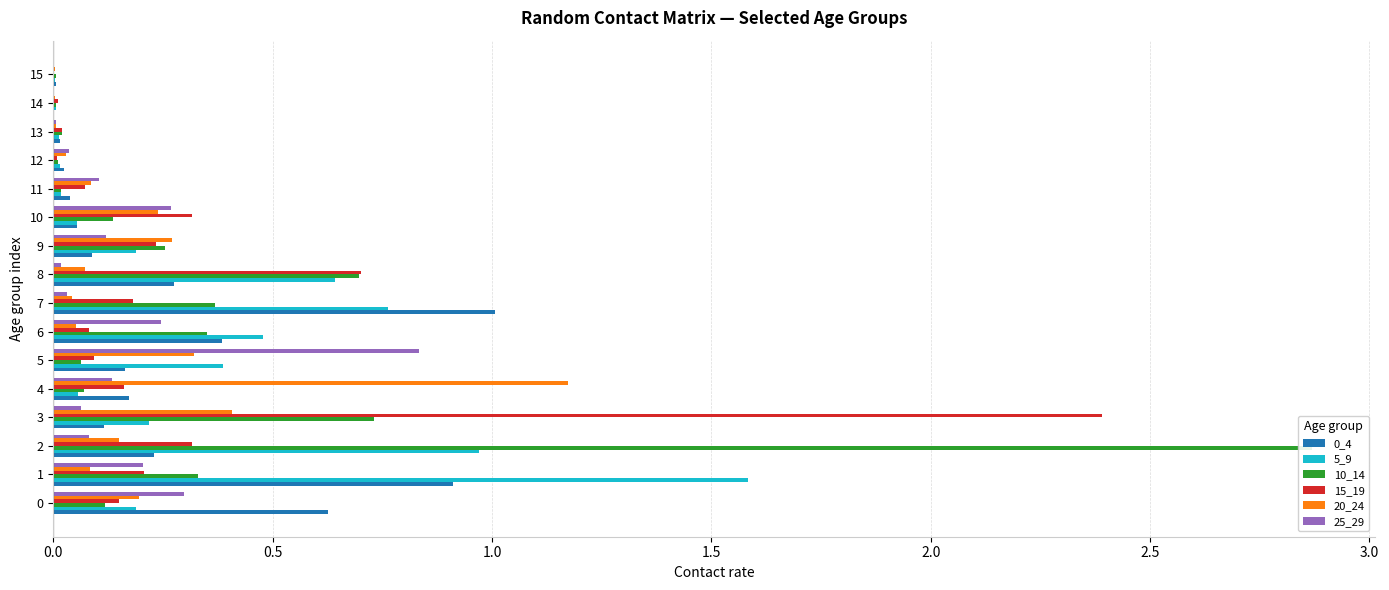

What are all the series names shown in the legend?

0_4, 5_9, 10_14, 15_19, 20_24, 25_29